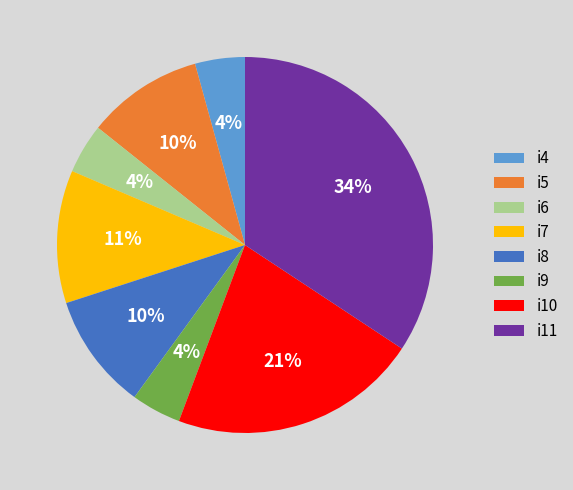

Which slice is the largest?

i11